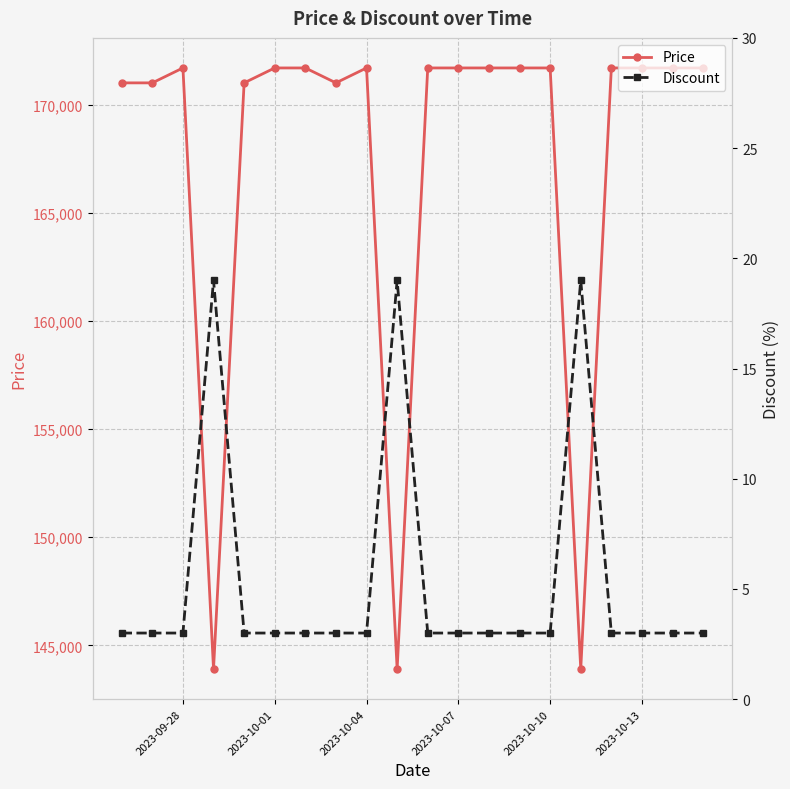

What are all the series names shown in the legend?

Price, Discount